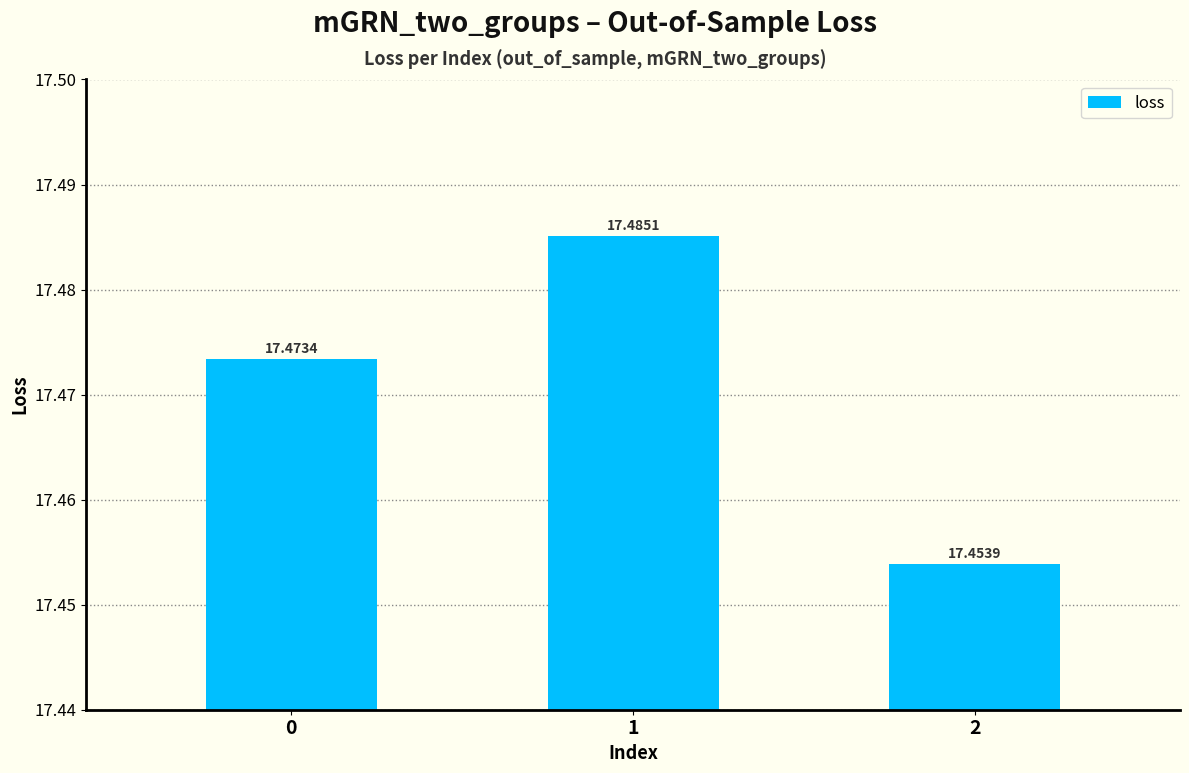

Count the number of categories in the chart.

3